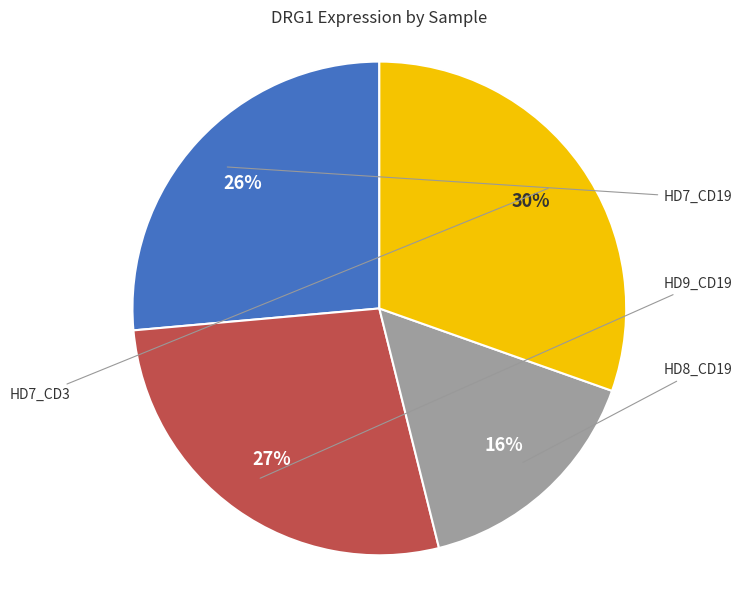

To the nearest percent, what is the average slice percentage?

25%